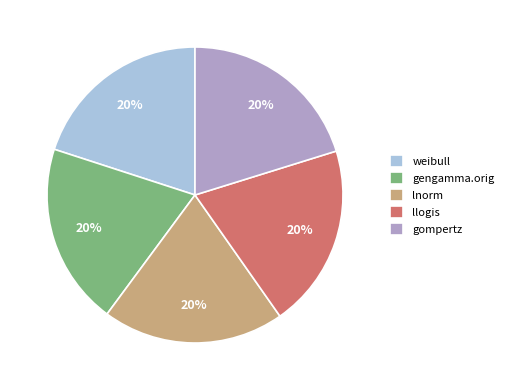

Combined, do gengamma.orig and lnorm account for over 50%?

No